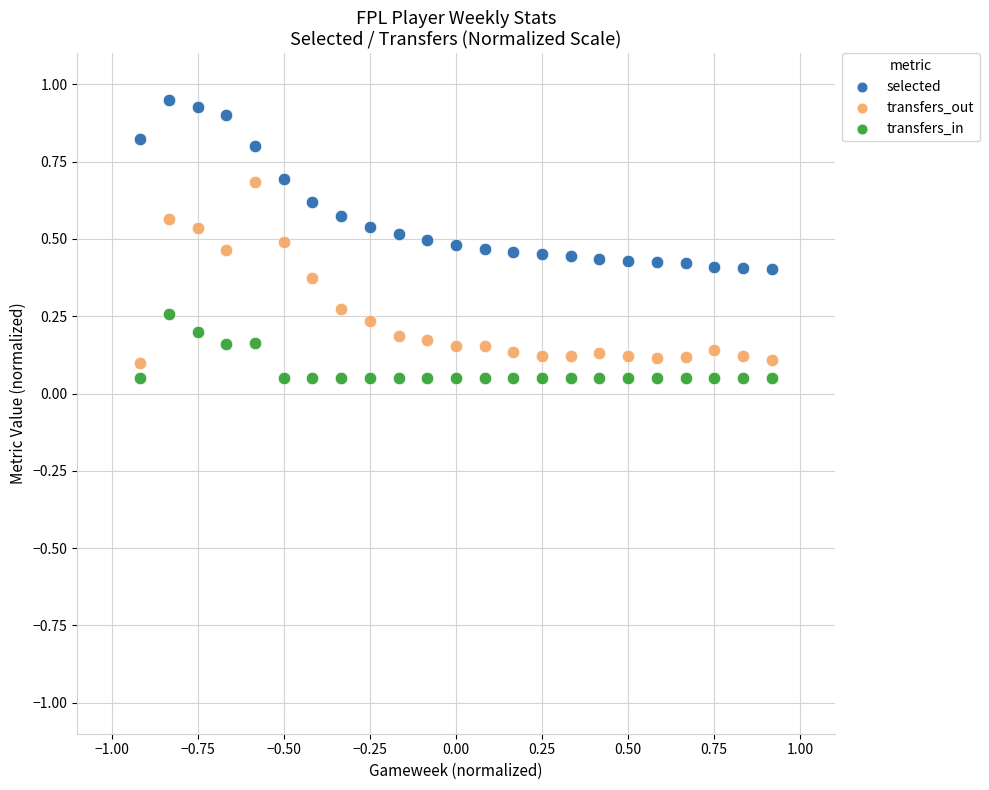

What are all the series names shown in the legend?

selected, transfers_out, transfers_in